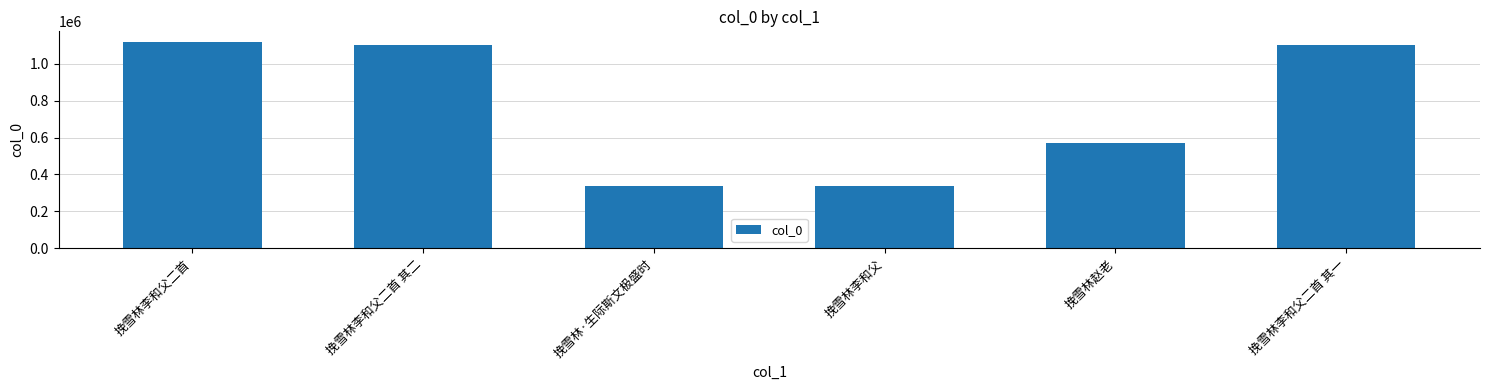

The chart shows a value of 336371 at 挽雪林·生际斯文极盛时. True or false?

True